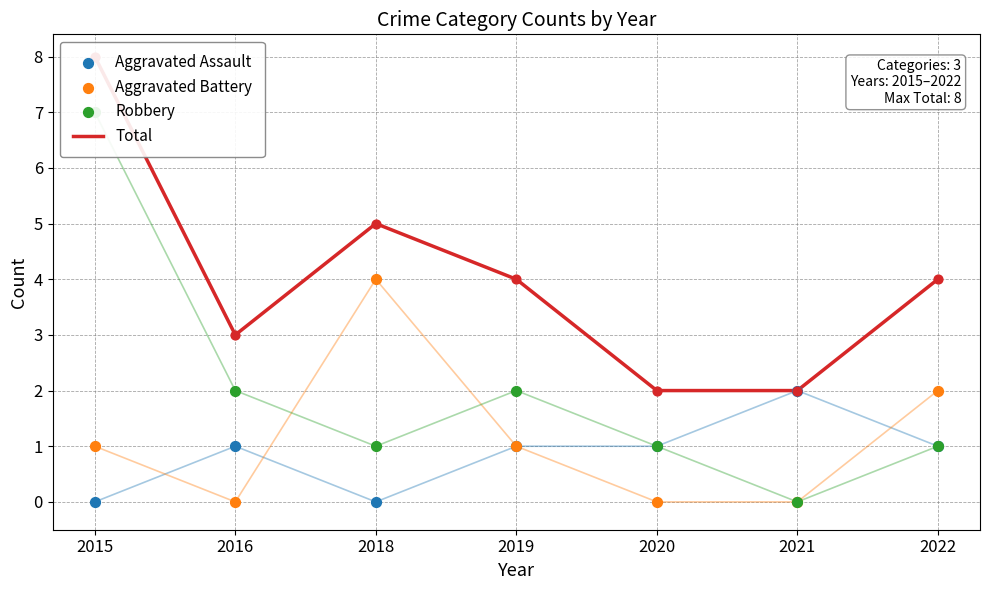

Which series contains the highest Y value?

Total